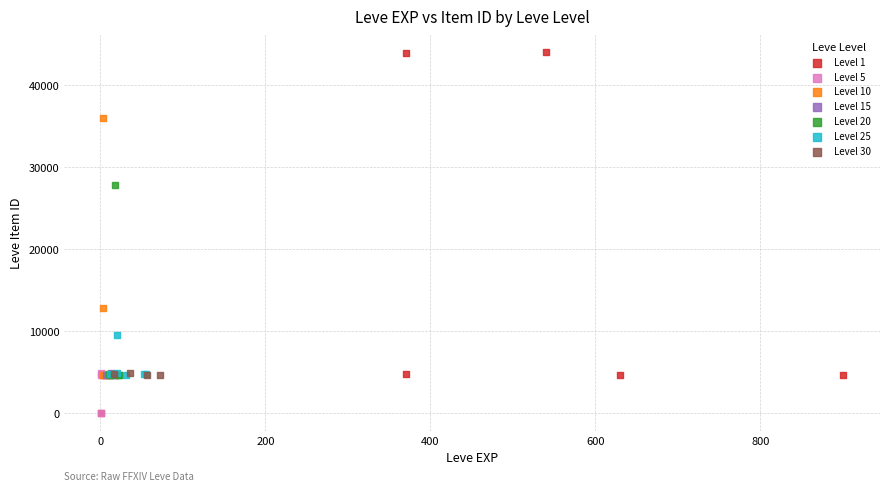

Which series has the widest spread of Y values?

Level 1